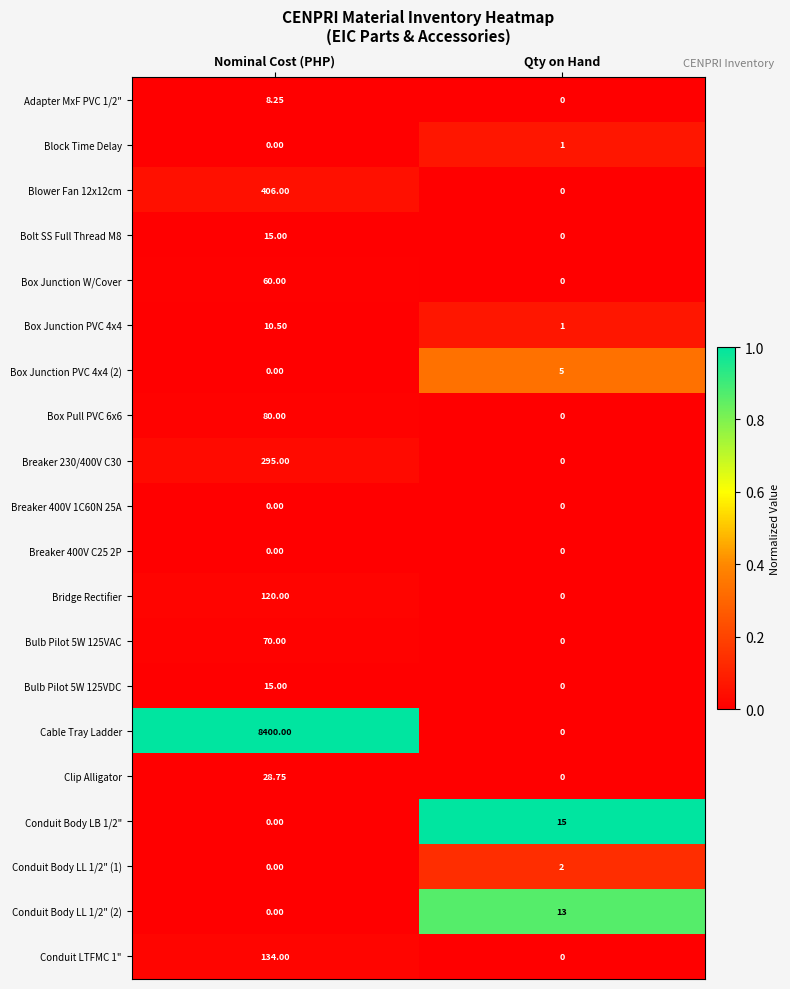

Which series changed the most between Nominal Cost (PHP) and Qty on Hand?

Cable Tray Ladder